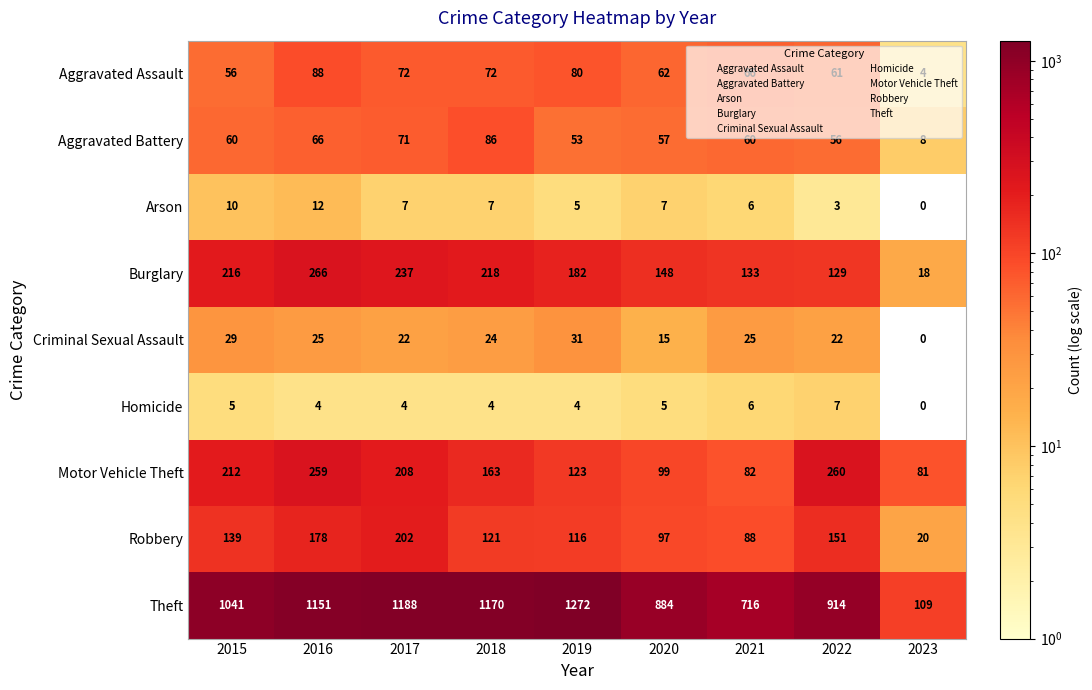

What is the difference between the highest and lowest values at 2020?

879